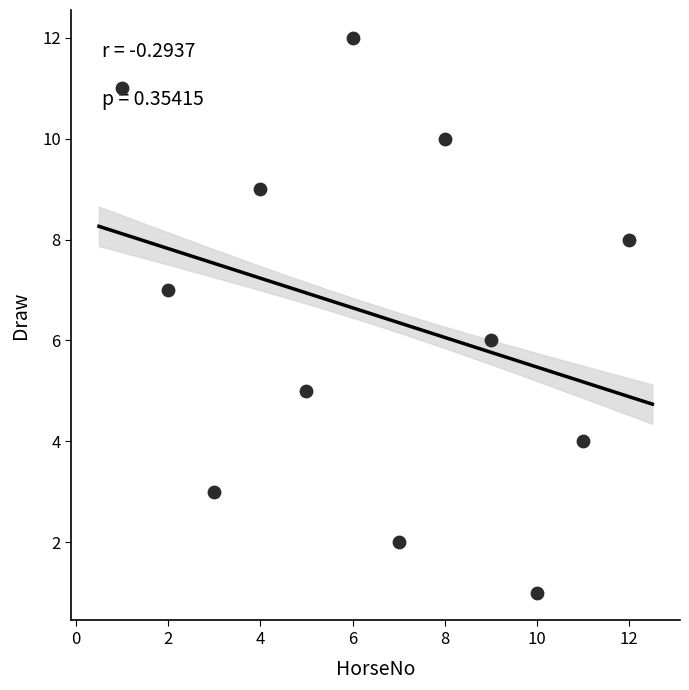

What is the average X value?

6